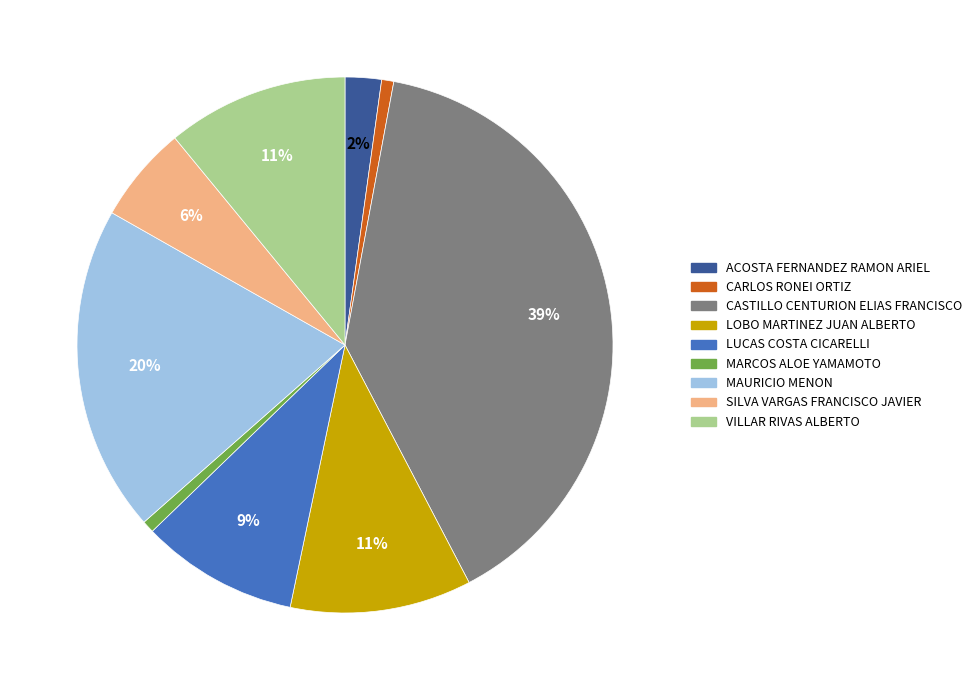

Combined, do VILLAR RIVAS ALBERTO and ACOSTA FERNANDEZ RAMON ARIEL account for over 50%?

No